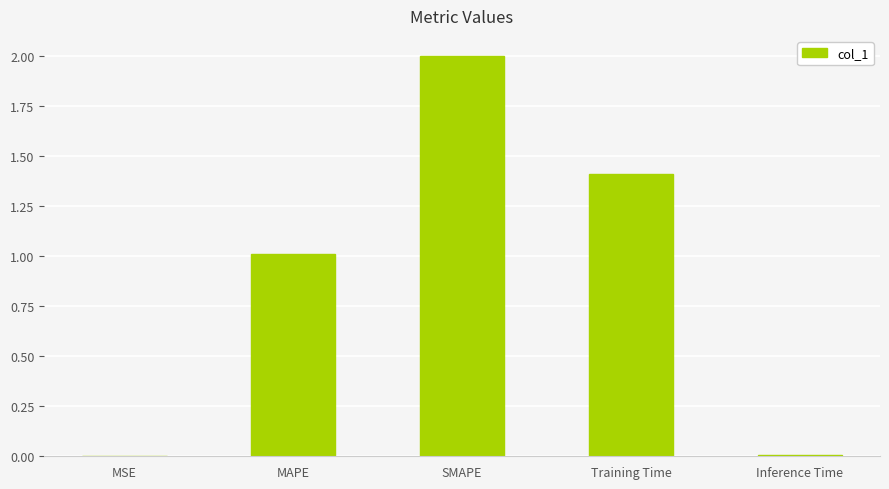

What is the sum of all values?

4.4